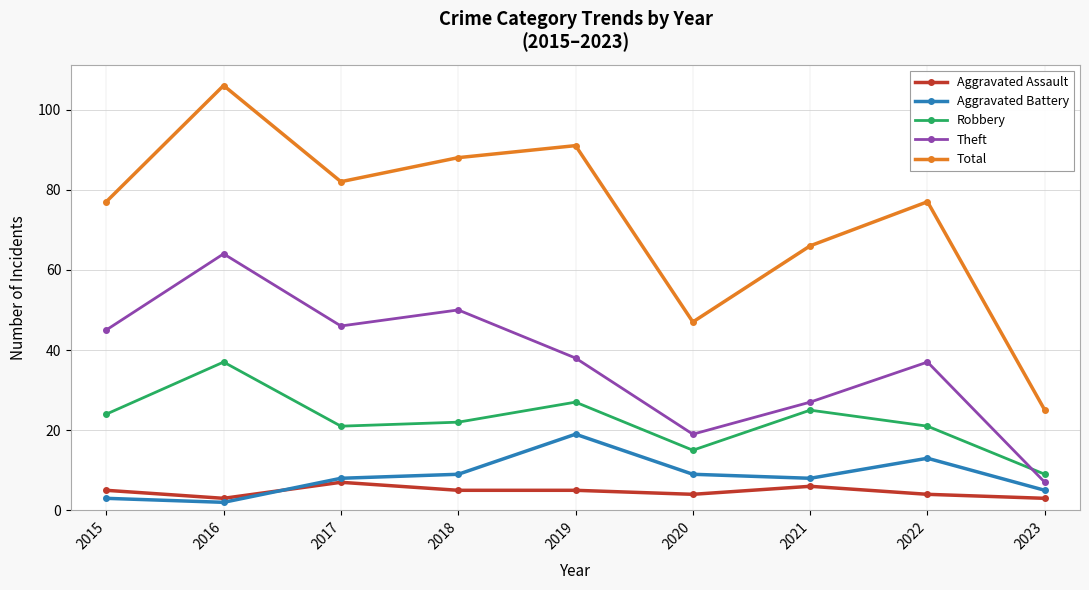

Reading right to left, what are all the values shown in this chart?

Aggravated Assault: 3	4	6	4	5	5	7	3	5
Aggravated Battery: 5	13	8	9	19	9	8	2	3
Robbery: 9	21	25	15	27	22	21	37	24
Theft: 7	37	27	19	38	50	46	64	45
Total: 25	77	66	47	91	88	82	106	77